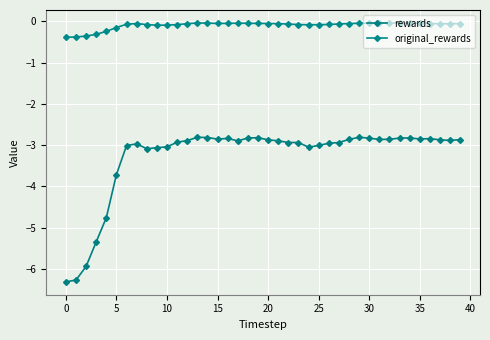

True or false: original_rewards and rewards intersect in this chart.

False